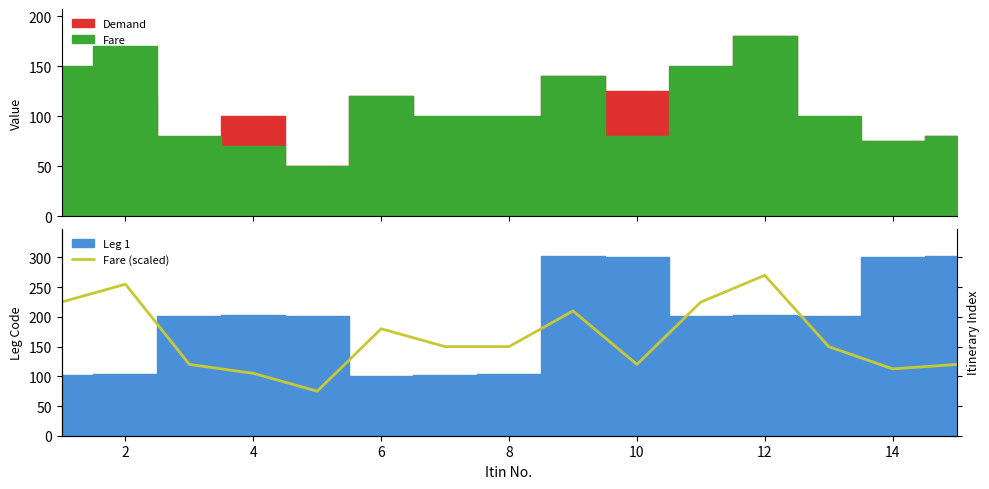

How many points are lower than both their immediate neighbors (excluding endpoints)?

3